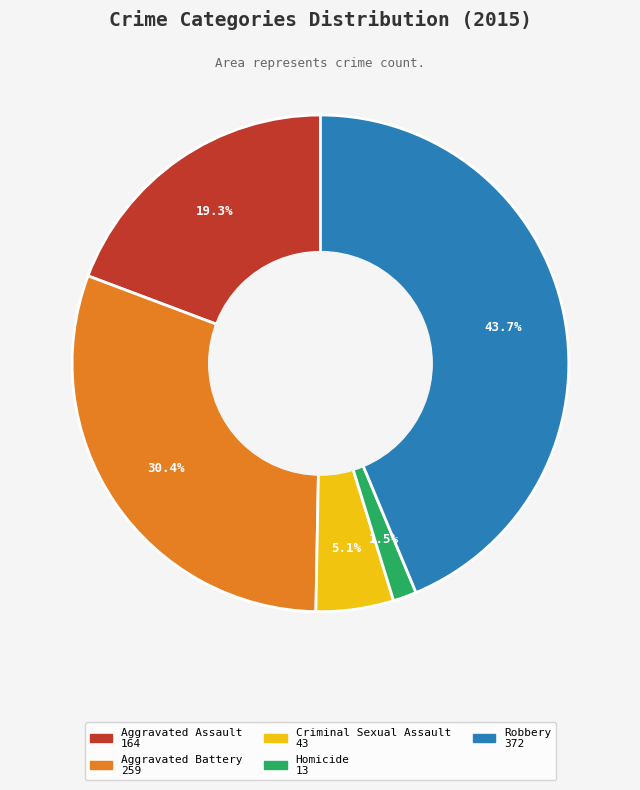

Rank the categories by value from lowest to highest.

Homicide, Criminal Sexual Assault, Aggravated Assault, Aggravated Battery, Robbery